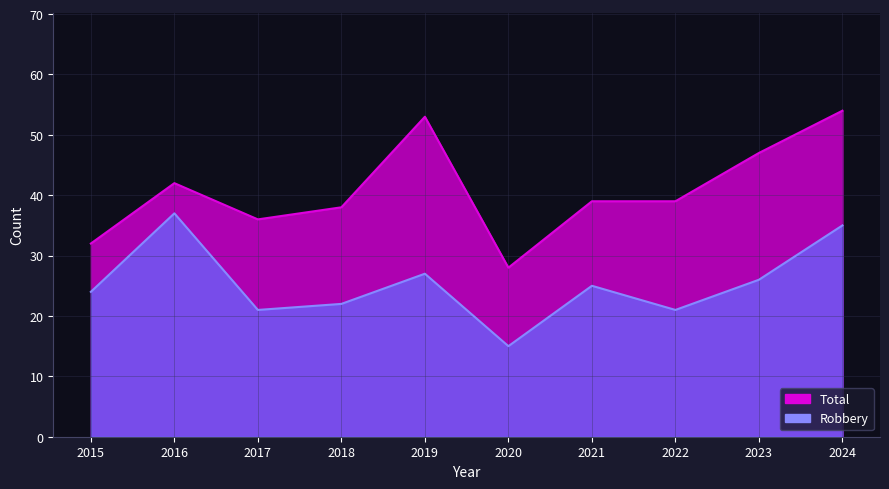

What is the value of the Total point at the 7th from the left?

39